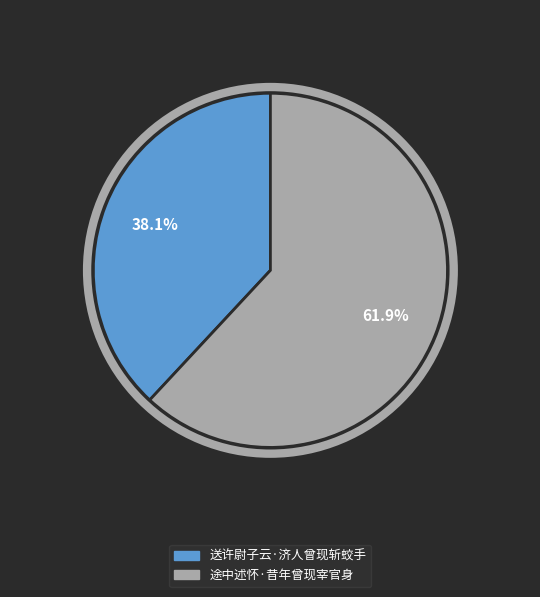

What percentage do 送许尉子云·济人曾现斩蛟手 and 途中述怀·昔年曾现宰官身 together represent?

100.0%